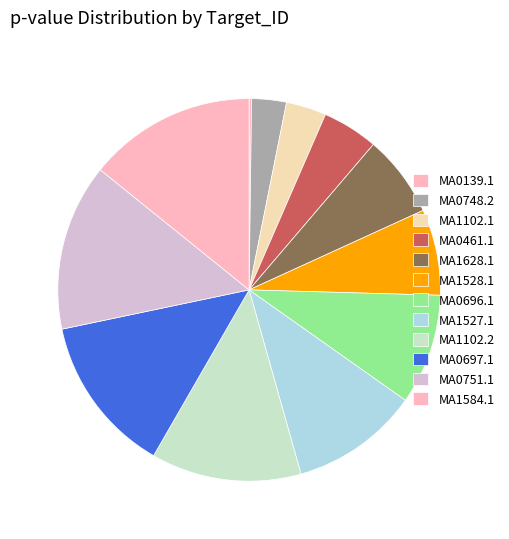

Combined, what portion of the pie is MA1528.1 and MA0139.1?

7.5%